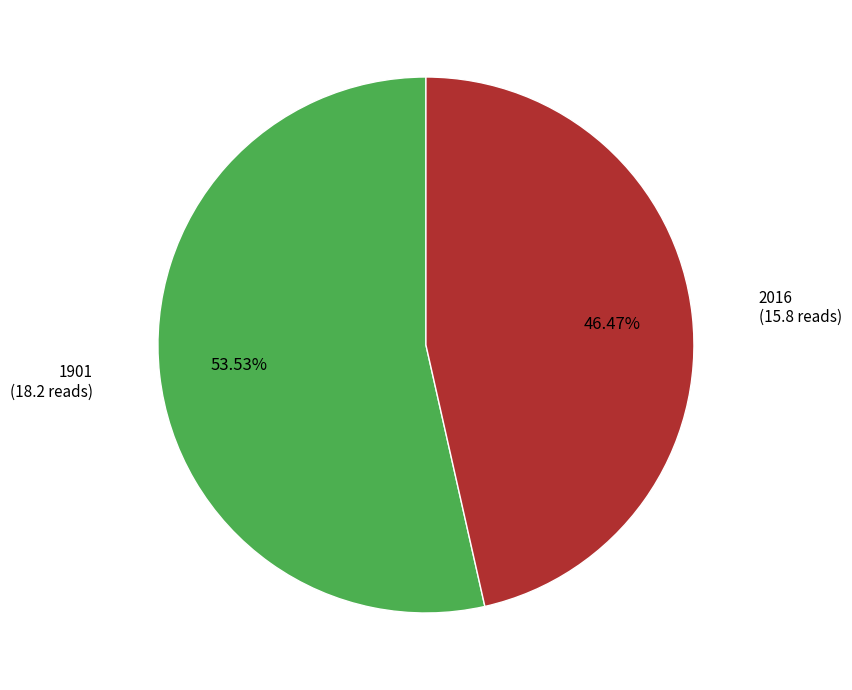

To the nearest percent, what portion does 1901 represent?

54%